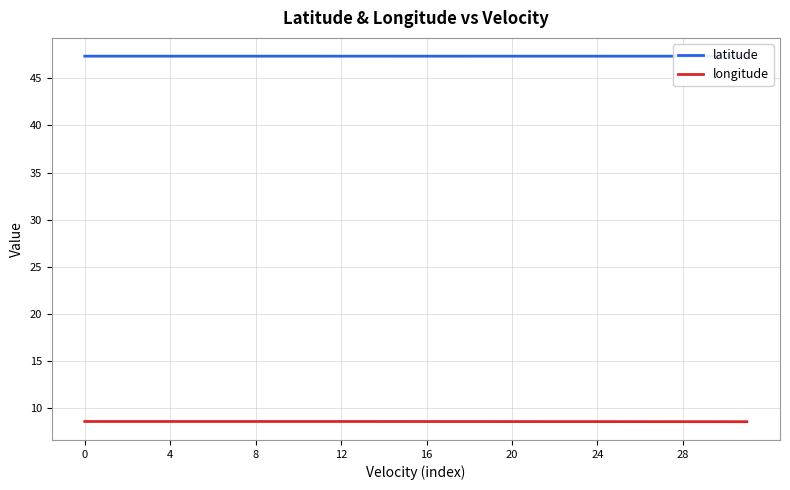

How many lines are shown in the chart?

2